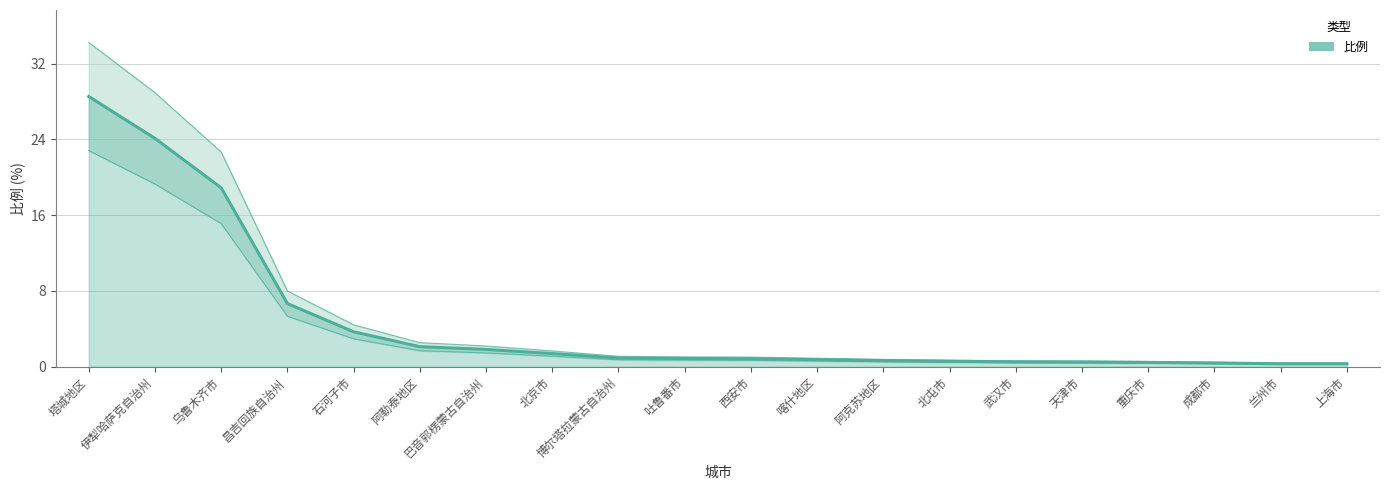

The chart shows a value of 31.8 at 伊犁哈萨克自治州. True or false?

False